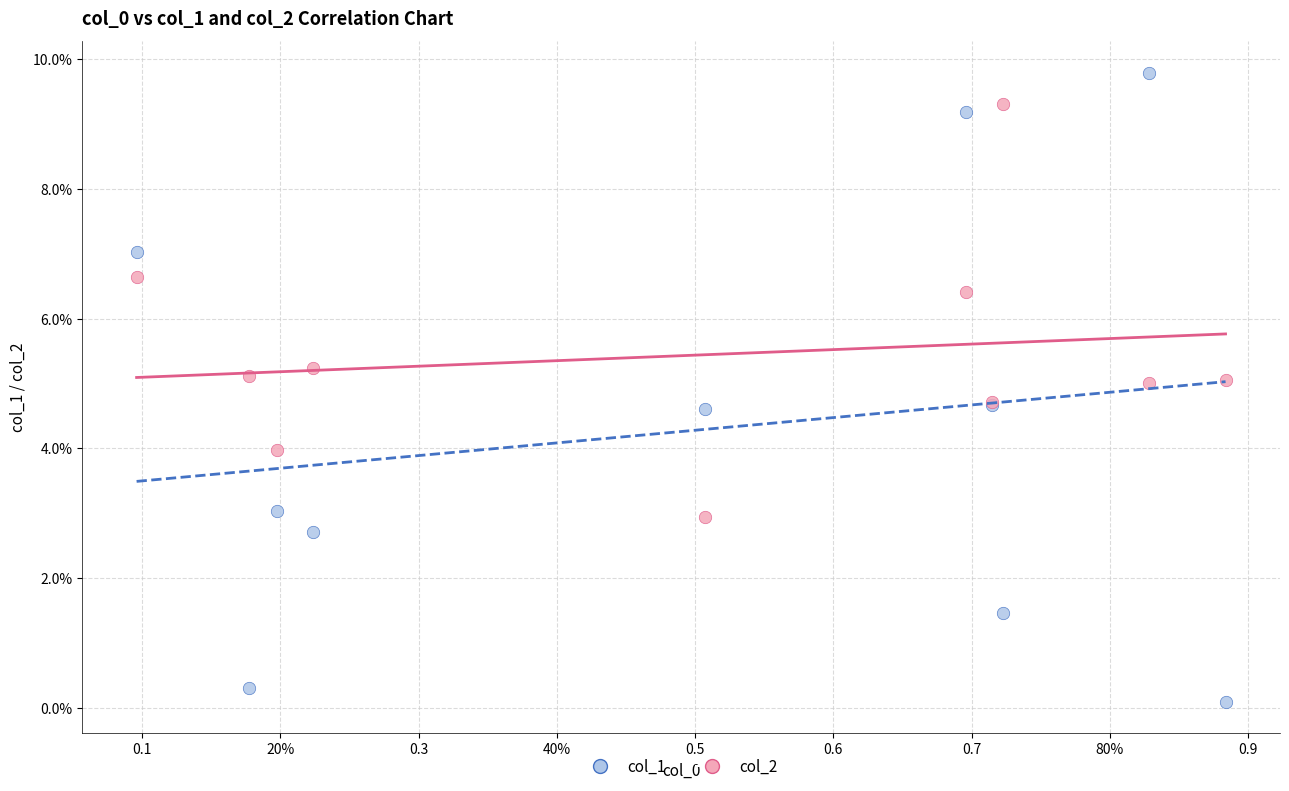

Which series contains the lowest Y value?

col_1